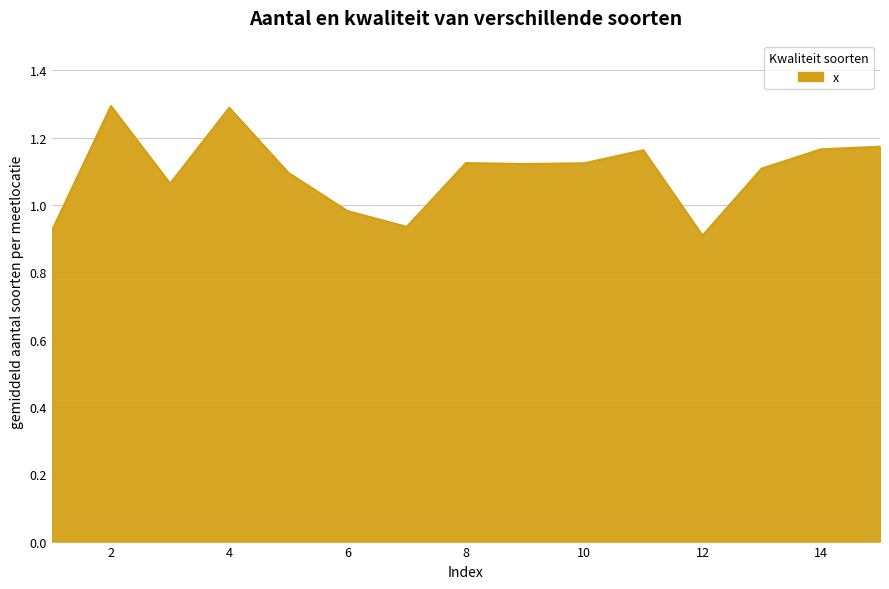

What is the greatest value displayed?

1.3